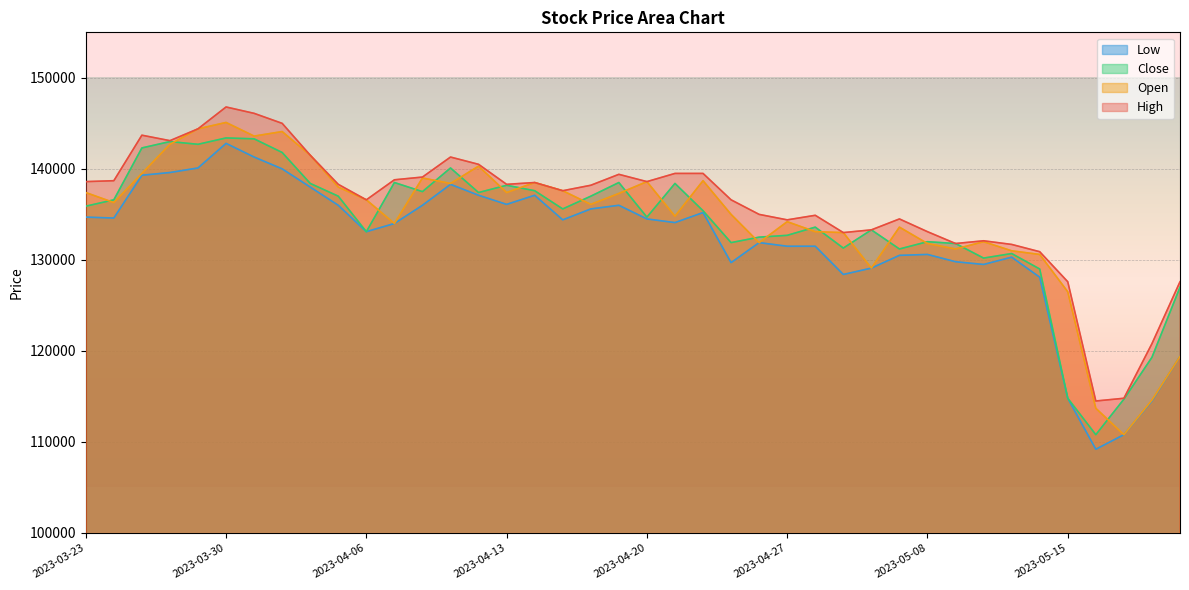

Is it true that Open equals 188520 at 2023-04-26?

False